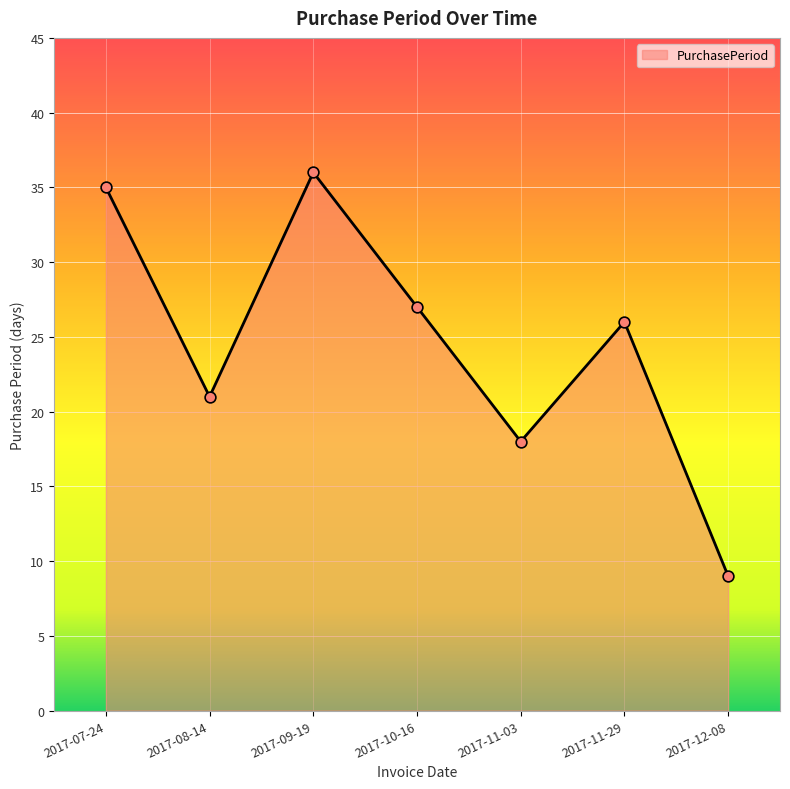

What is the ratio of the value at 2017-11-29 to the value at 2017-09-19?

0.7